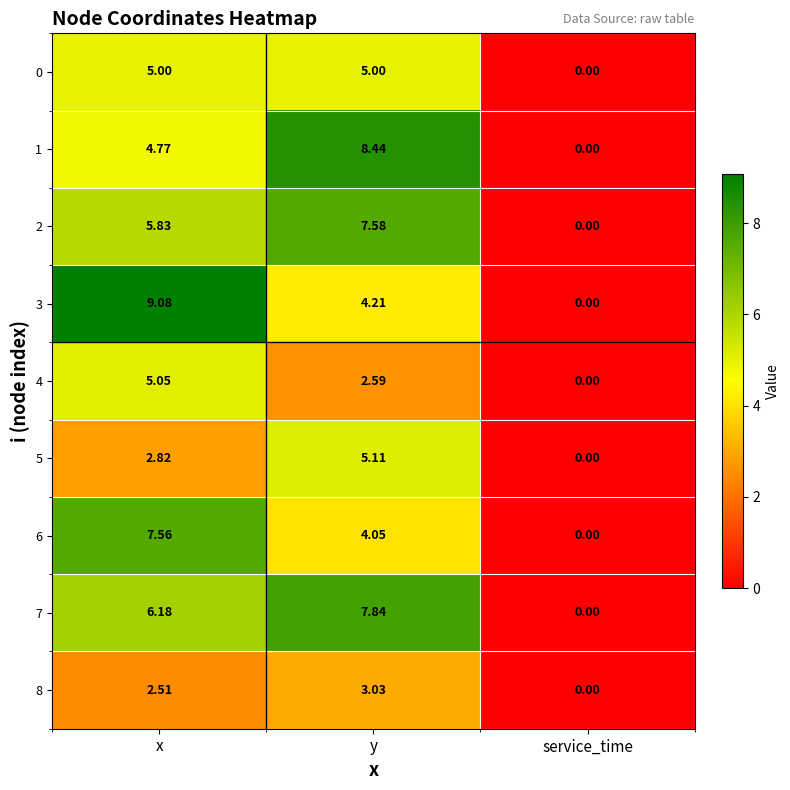

At which label does 3 first exceed 4?

x